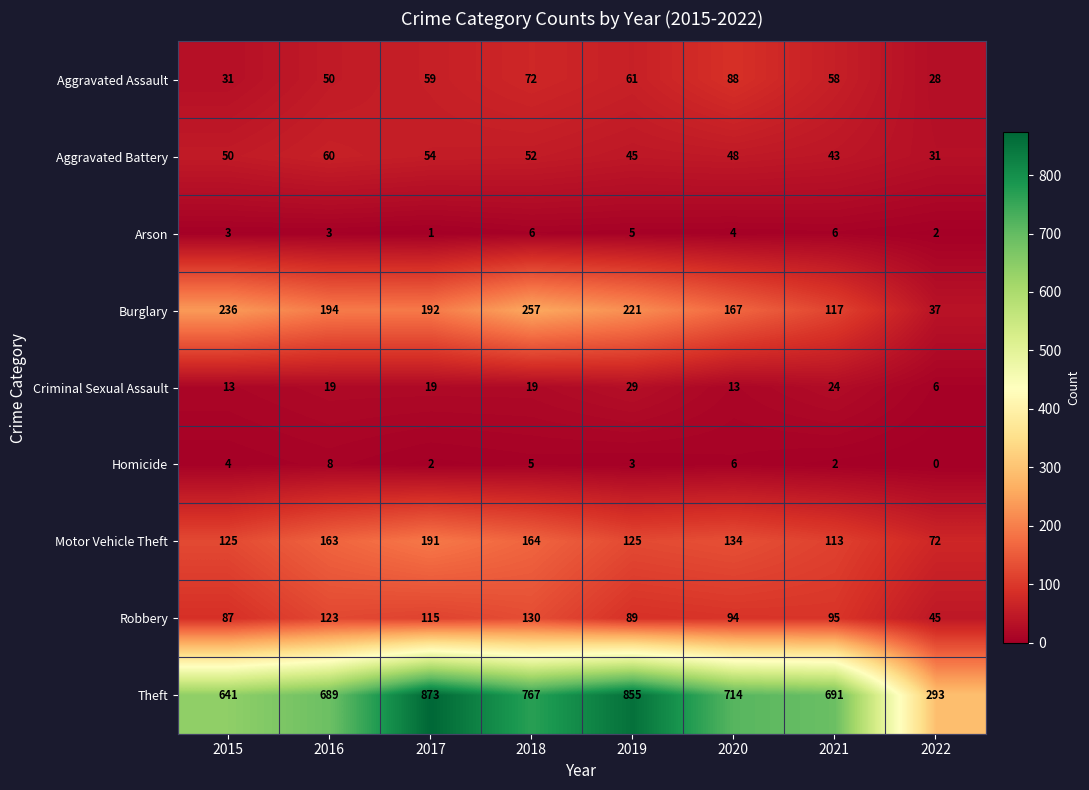

At how many categories does at least one series exceed 203?

8